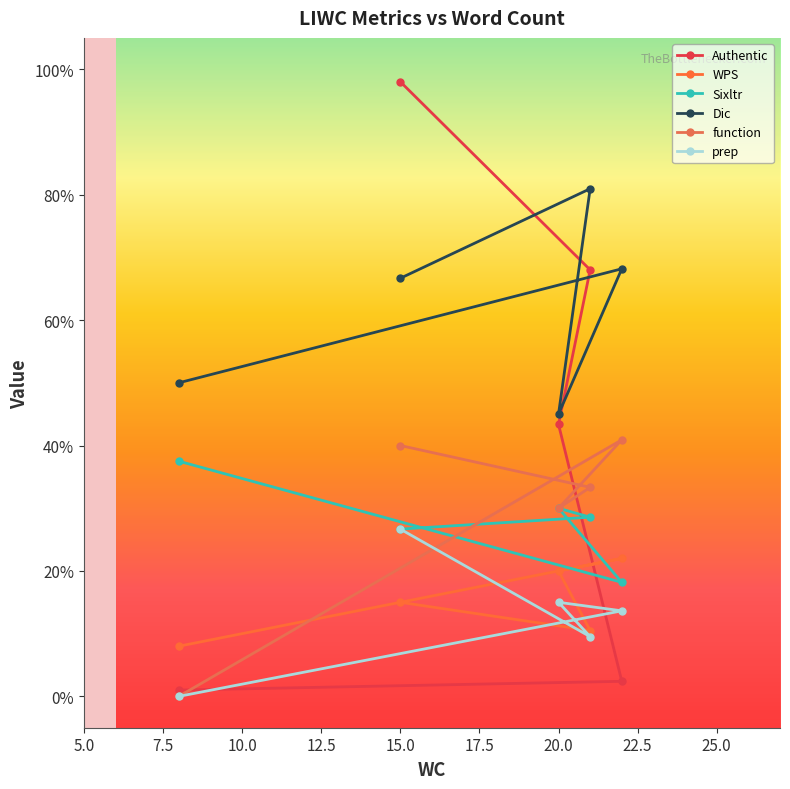

What is the average value of the WPS series?

15.1